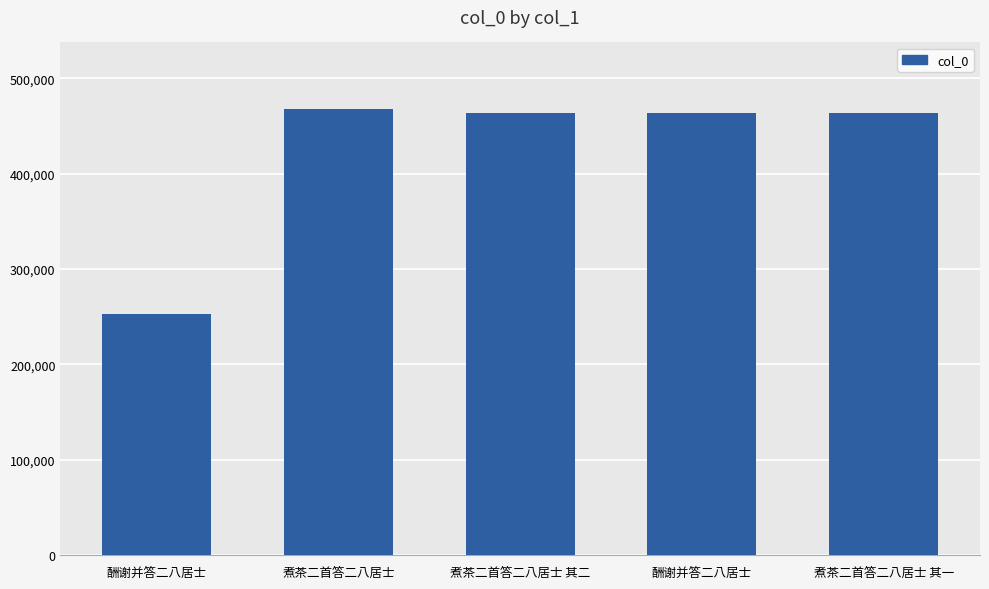

List the labels in order of value, largest first.

煮茶二首答二八居士, 酬谢并答二八居士, 煮茶二首答二八居士 其二, 煮茶二首答二八居士 其一, 酬谢并答二八居士